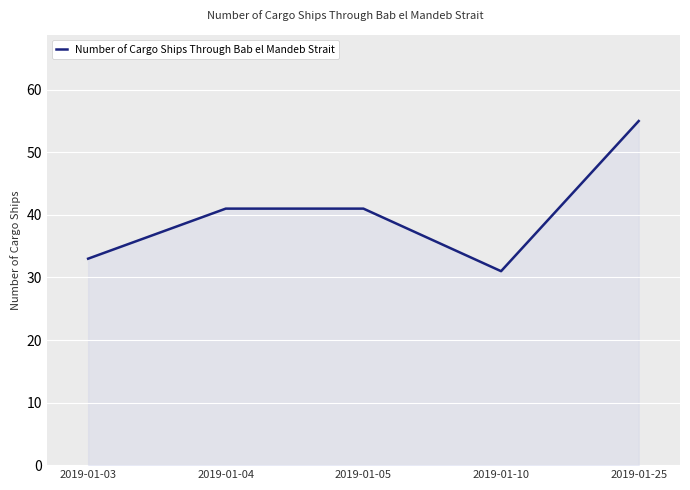

Reading left to right, transcribe all the data shown in this chart.

2019-01-03=33	2019-01-04=41	2019-01-05=41	2019-01-10=31	2019-01-25=55